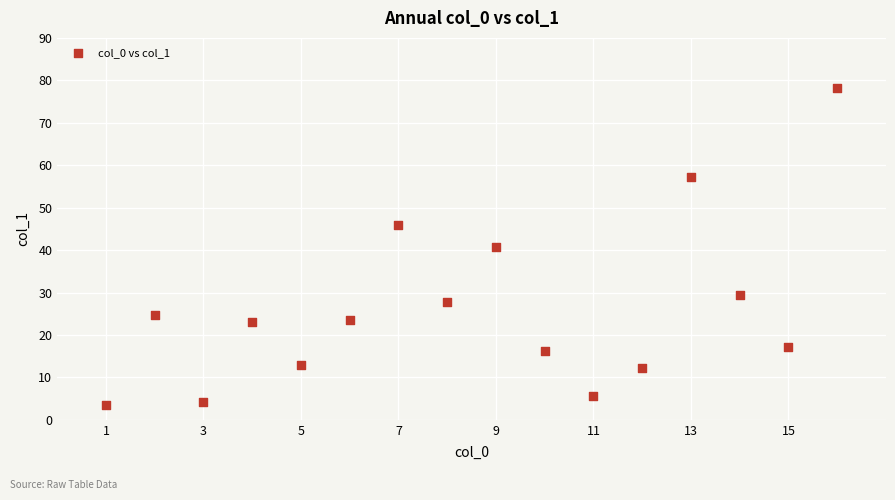

What is the range of Y values (max minus min)?

74.6